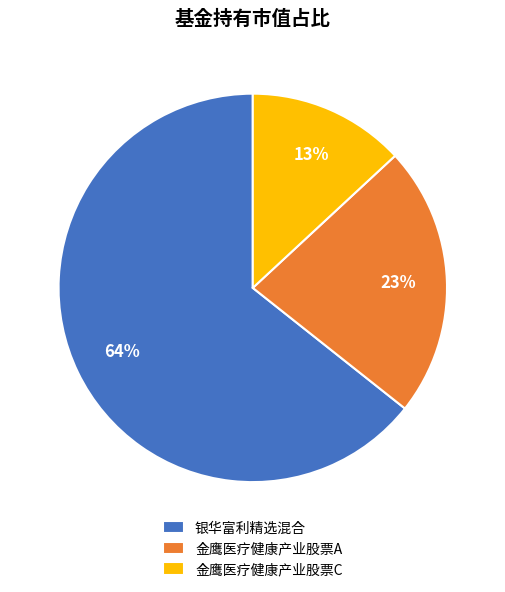

True or false: 金鹰医疗健康产业股票A accounts for 23% of the total.

True